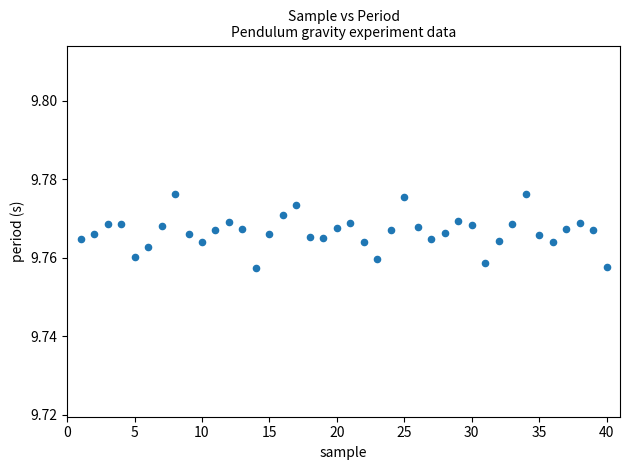

What is the range of X values (max minus min)?

39.0